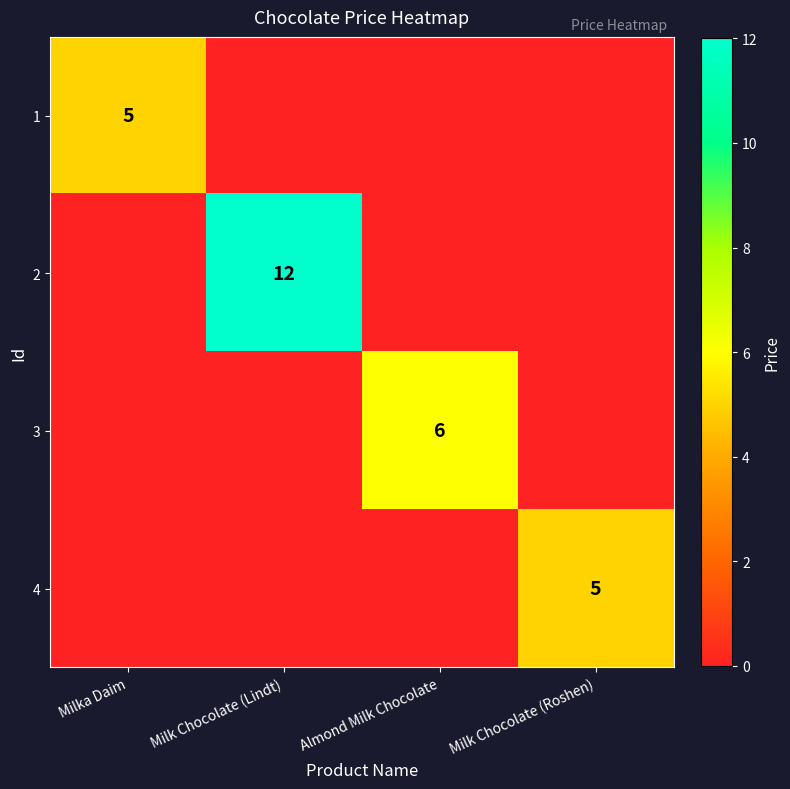

True or false: 3 has a value of 6 at Almond Milk Chocolate.

True